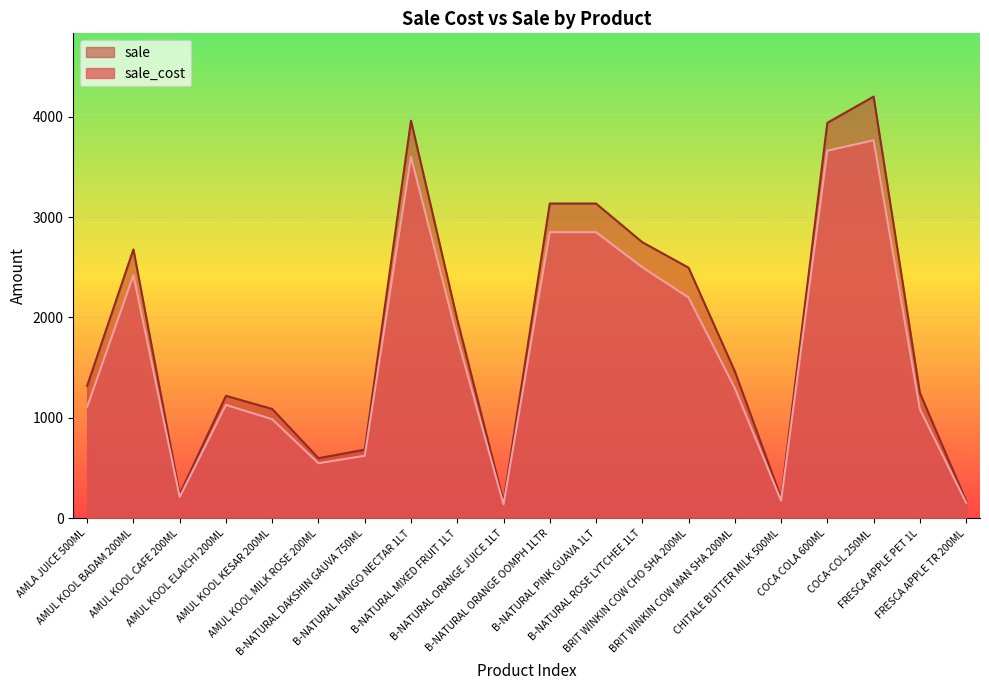

Is the value of sale_cost at B-NATURAL ORANGE JUICE 1LT greater than the value of sale at B-NATURAL ROSE LYTCHEE 1LT?

No